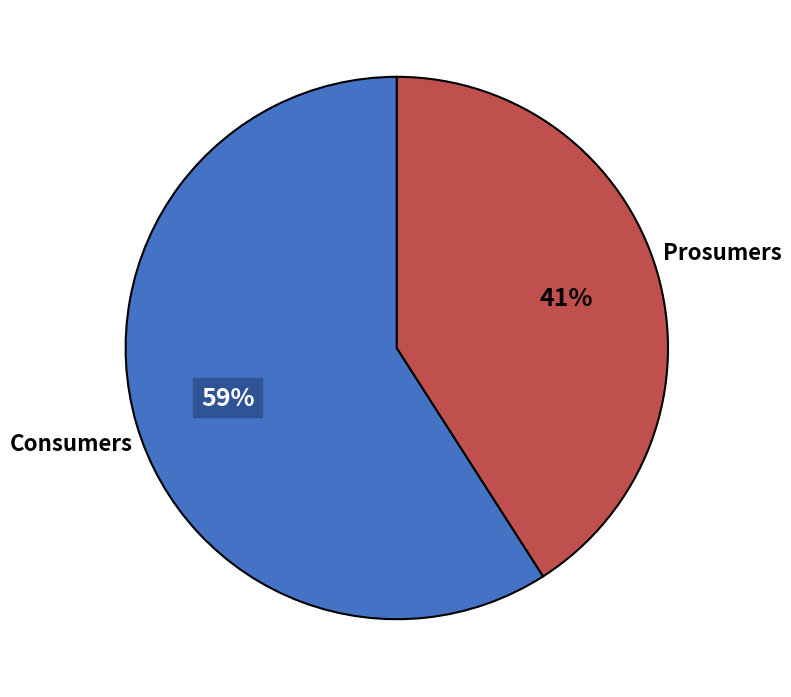

Does any single category account for the majority?

Yes